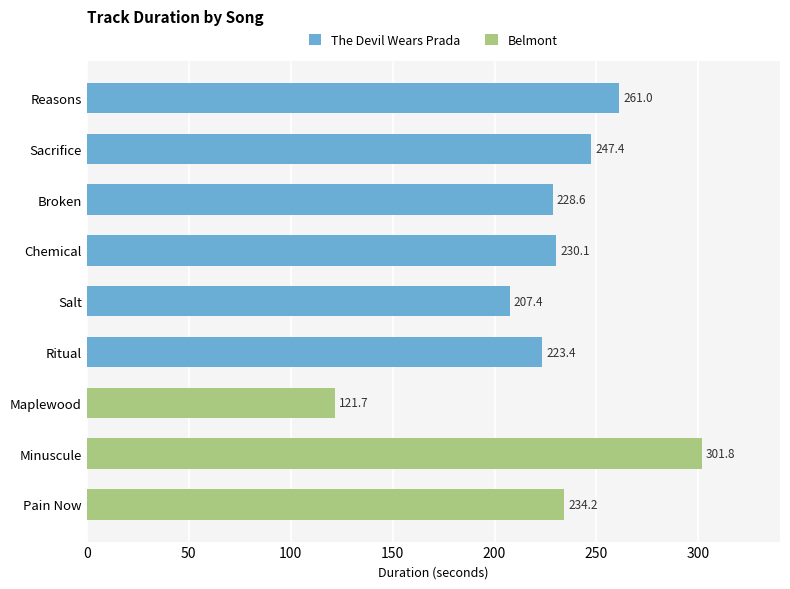

What is the difference between the second highest and second lowest values in the The Devil Wears Prada series?

24.0